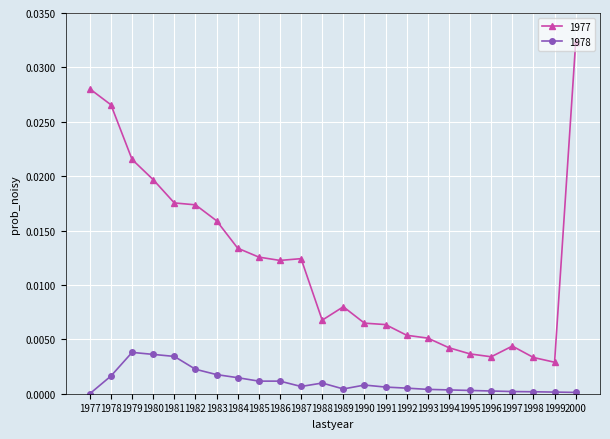

True or false: 1978 has more than 0 interior local peaks.

True